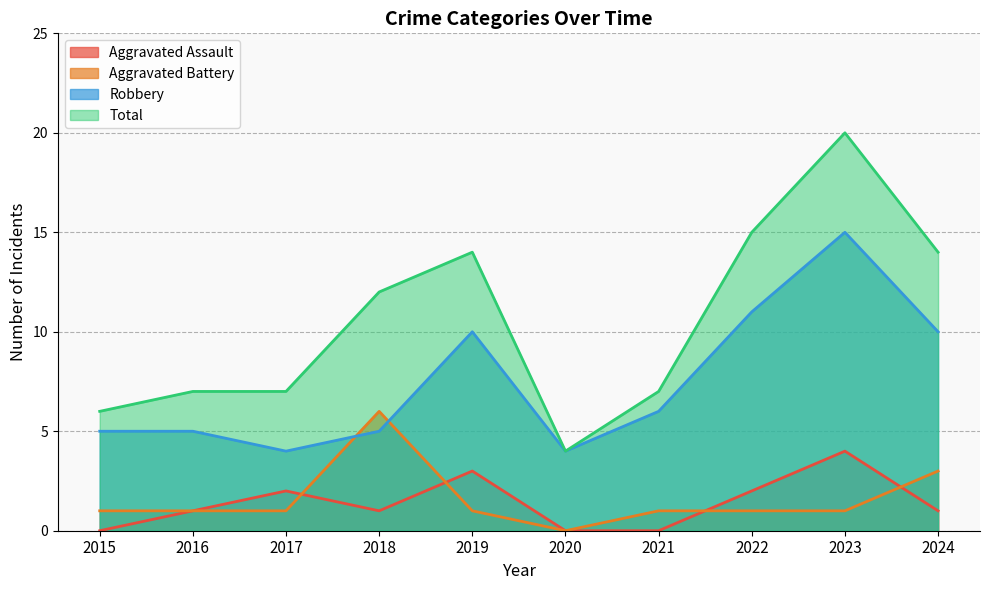

Reading right to left, transcribe all the data shown in this chart.

Aggravated Assault: 1	4	2	0	0	3	1	2	1	0
Aggravated Battery: 3	1	1	1	0	1	6	1	1	1
Robbery: 10	15	11	6	4	10	5	4	5	5
Total: 14	20	15	7	4	14	12	7	7	6